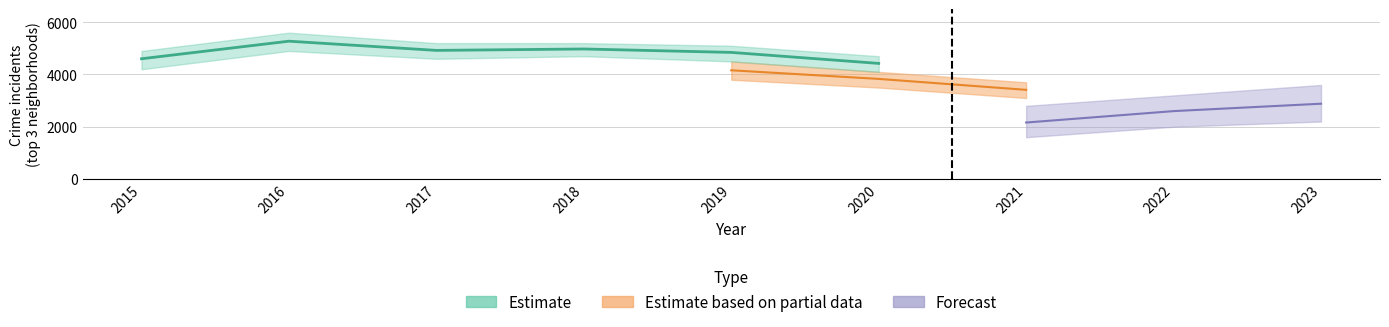

The Estimate series shows 7626 at 2015. True or false?

False